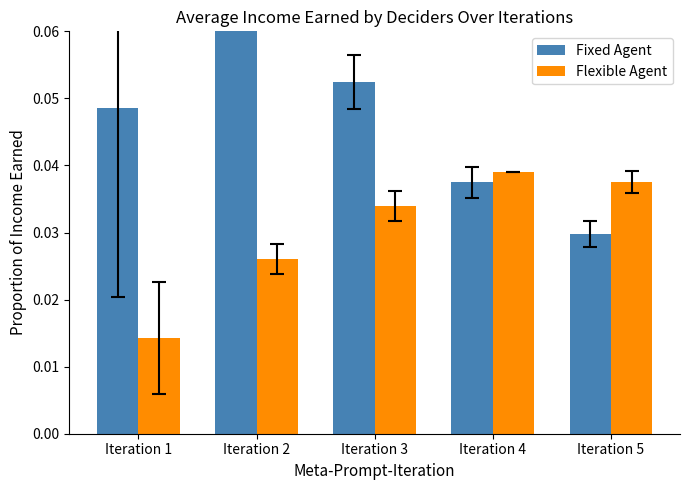

What are all the series names shown in the legend?

Fixed Agent, Flexible Agent